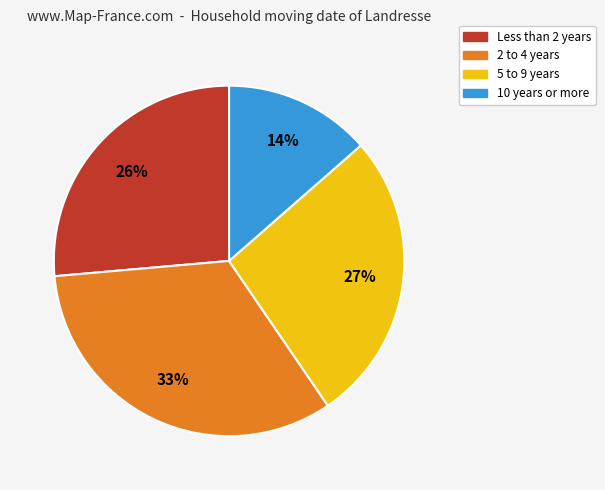

To the nearest percent, what is the average slice percentage?

25%